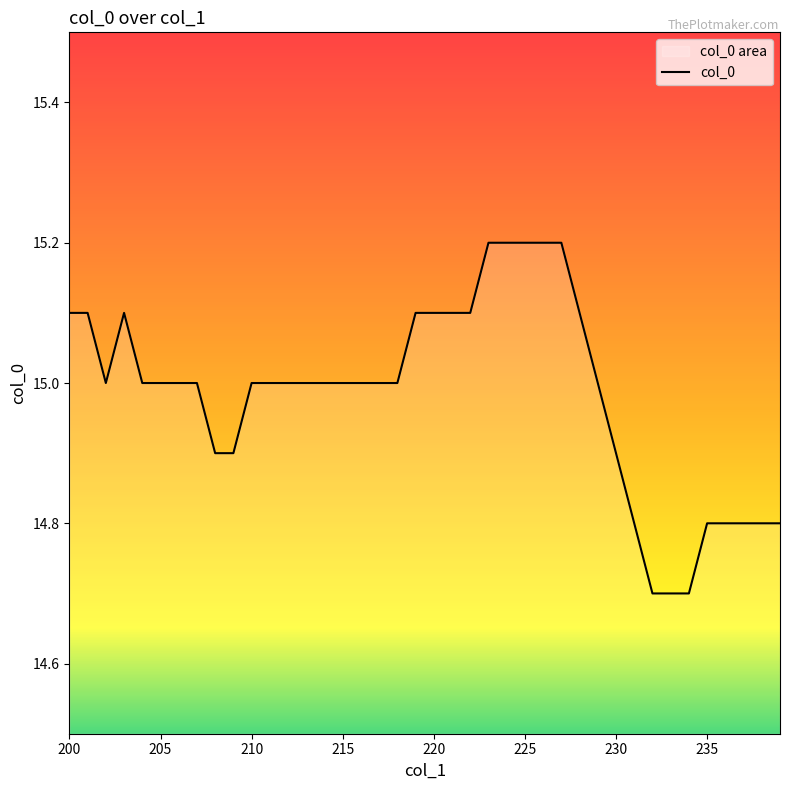

Approximately how many times larger is the value at 235 compared to 215?

1.0